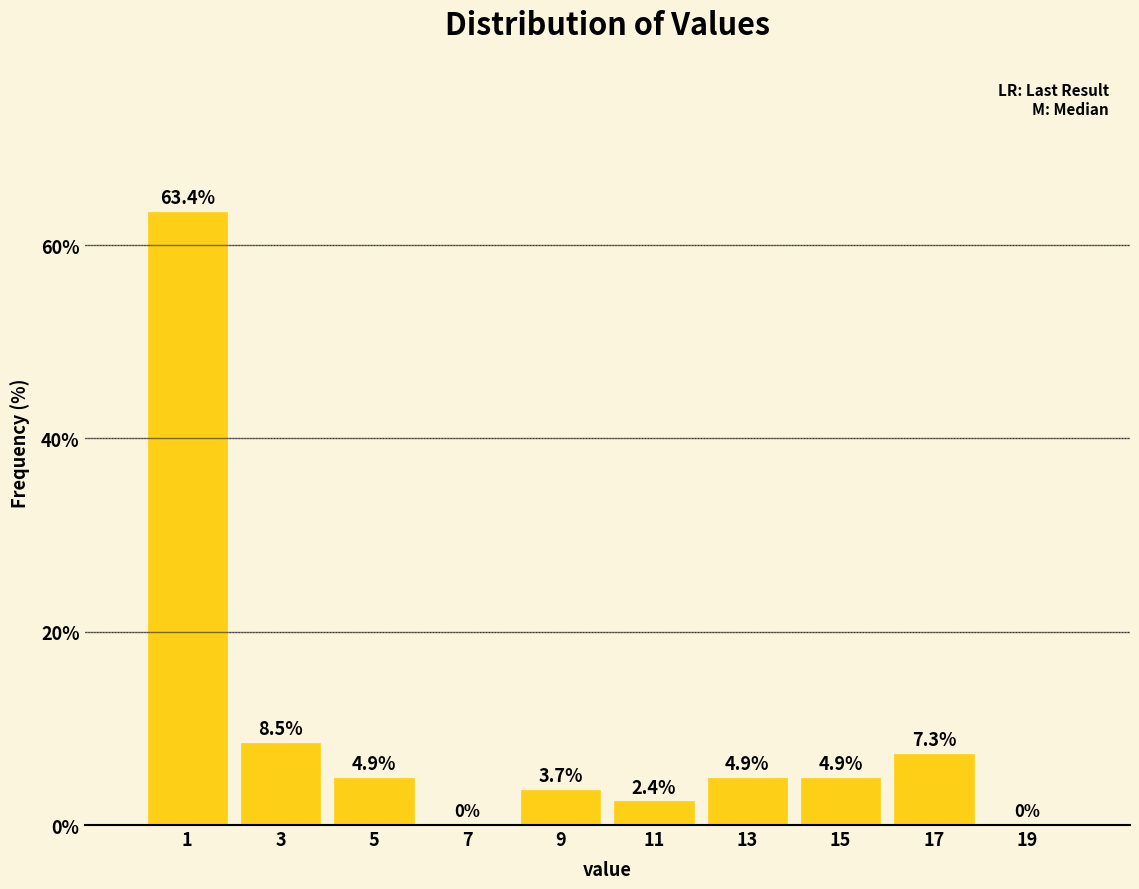

Reading left to right, transcribe this chart: for each bar, give the range it covers on the x-axis and its height.

0 to 2: 63.4
2 to 4: 8.5
4 to 6: 4.9
6 to 8: 0.0
8 to 10: 3.7
10 to 12: 2.4
12 to 14: 4.9
14 to 16: 4.9
16 to 18: 7.3
18 to 20: 0.0